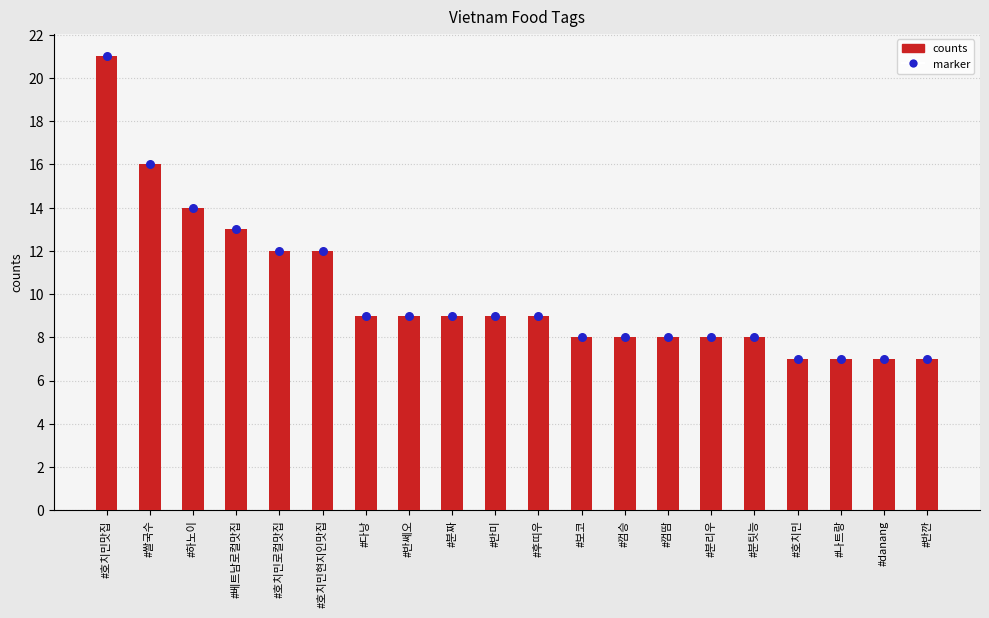

At which category is the sum across all series the highest?

#호치민맛집